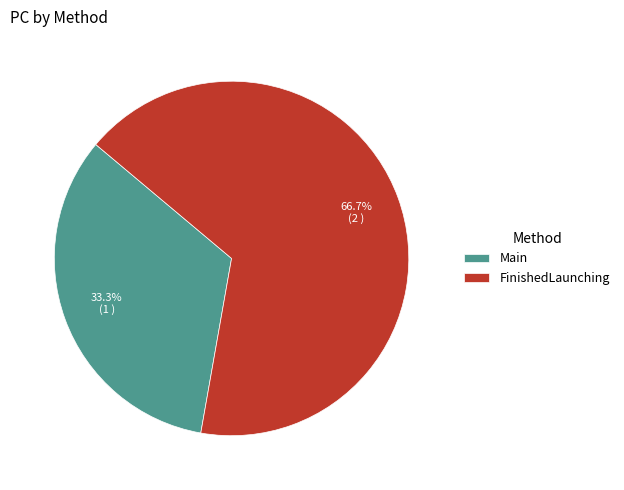

What percentage is the Main slice, to the nearest percent?

33%